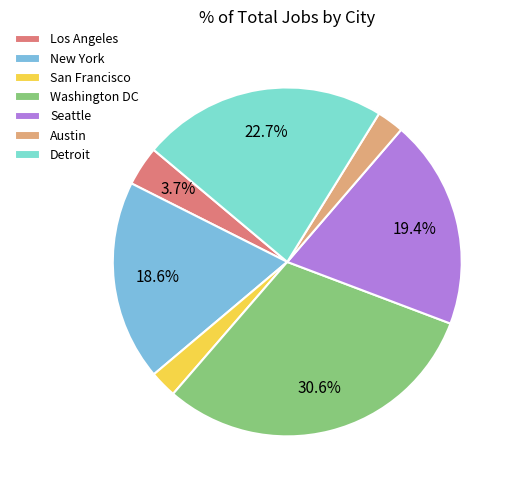

What percentage is NOT represented by Detroit?

77.3%